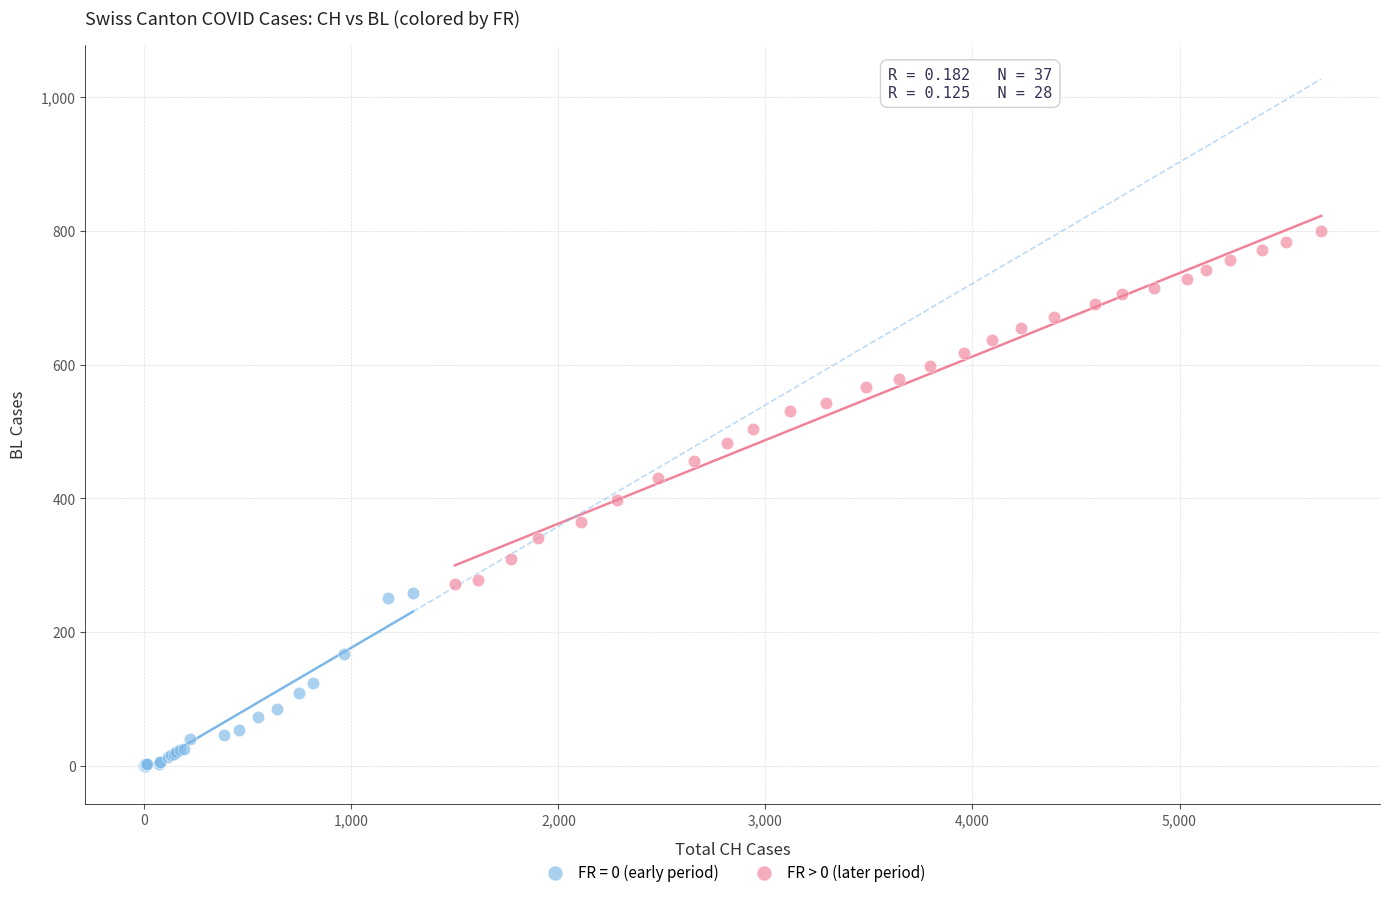

Which series contains the lowest Y value?

FR = 0 (early period)